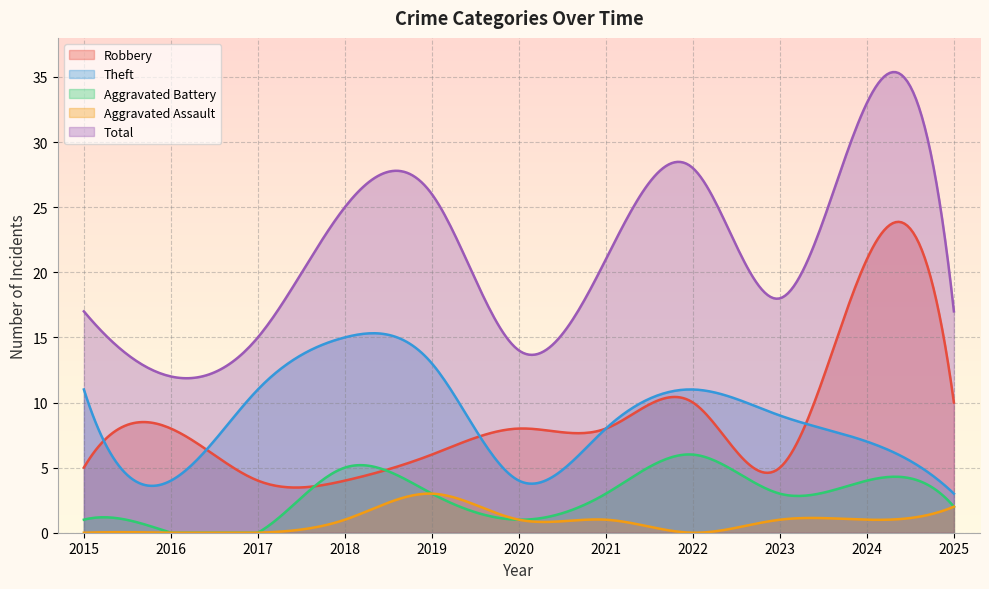

What is the value of the Robbery point at the 4th from the left?

4